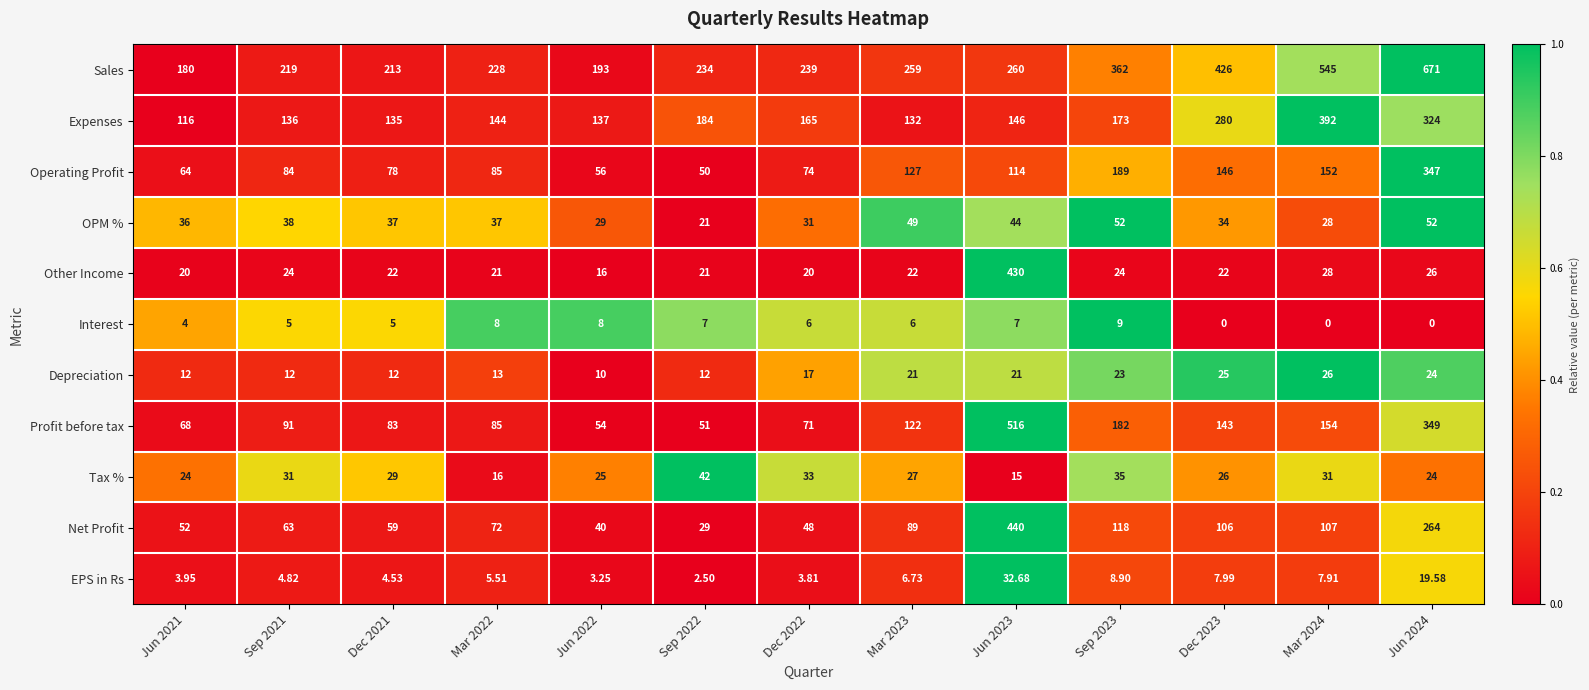

Which series has the largest total across all categories?

Sales